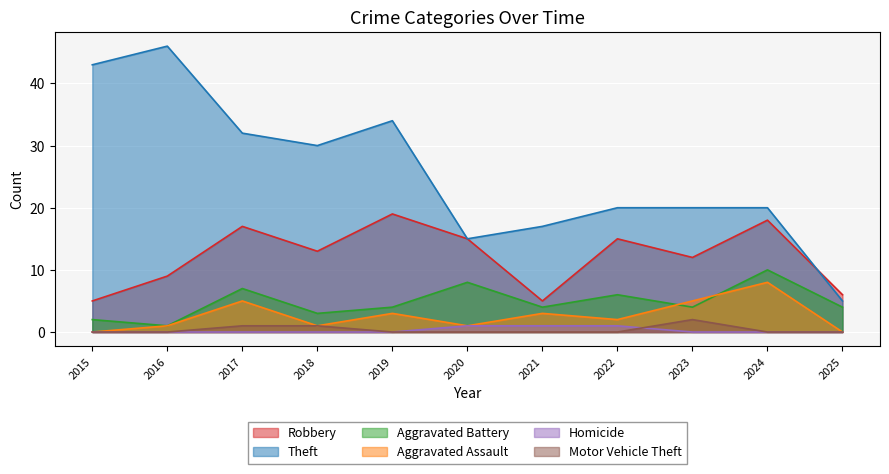

How many data points in Robbery are above 13?

5